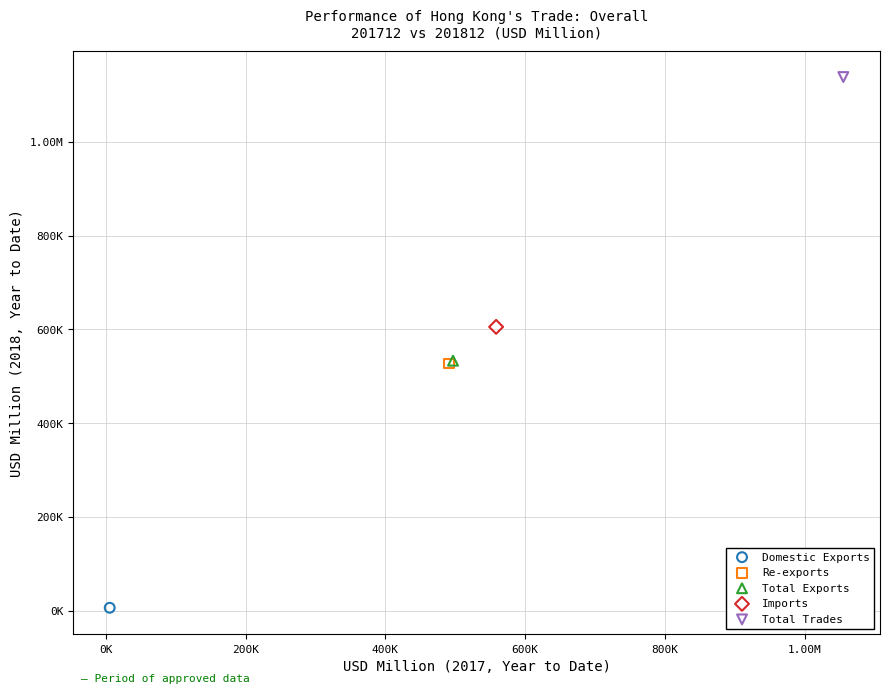

What are all the series names shown in the legend?

Domestic Exports, Re-exports, Total Exports, Imports, Total Trades